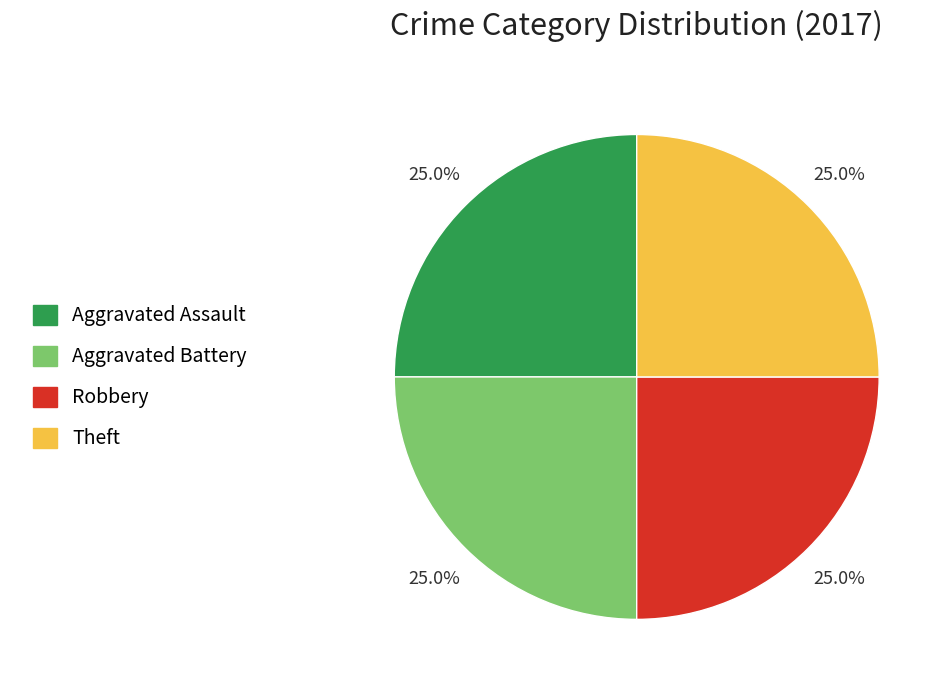

Does any single category account for the majority?

No